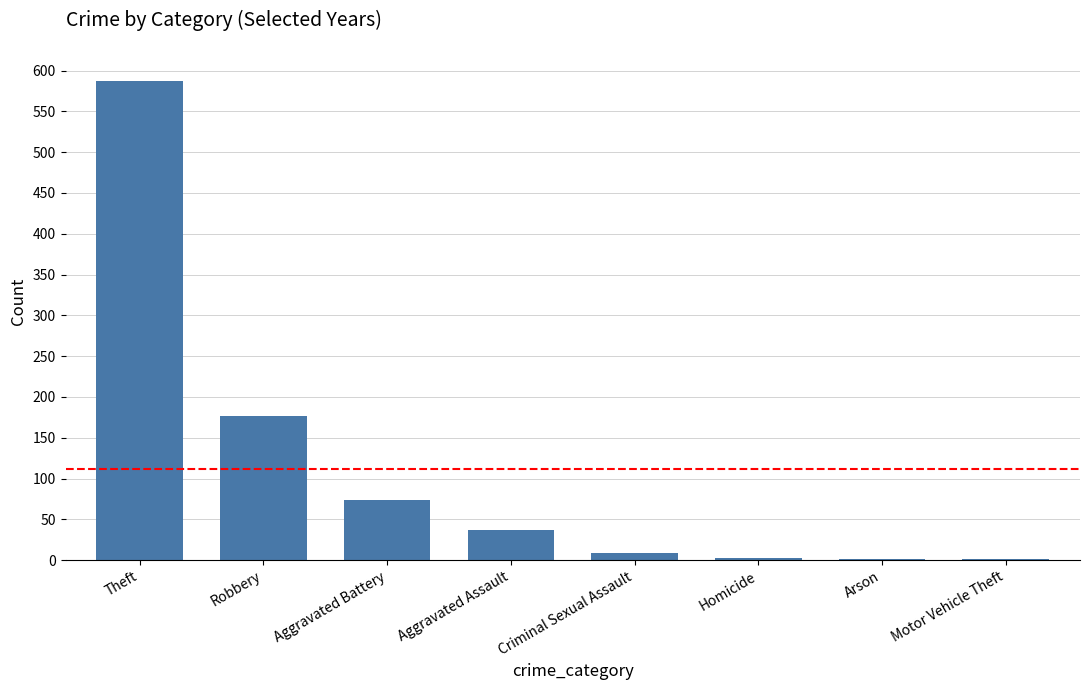

Is it true that the value at Aggravated Battery is 74?

True